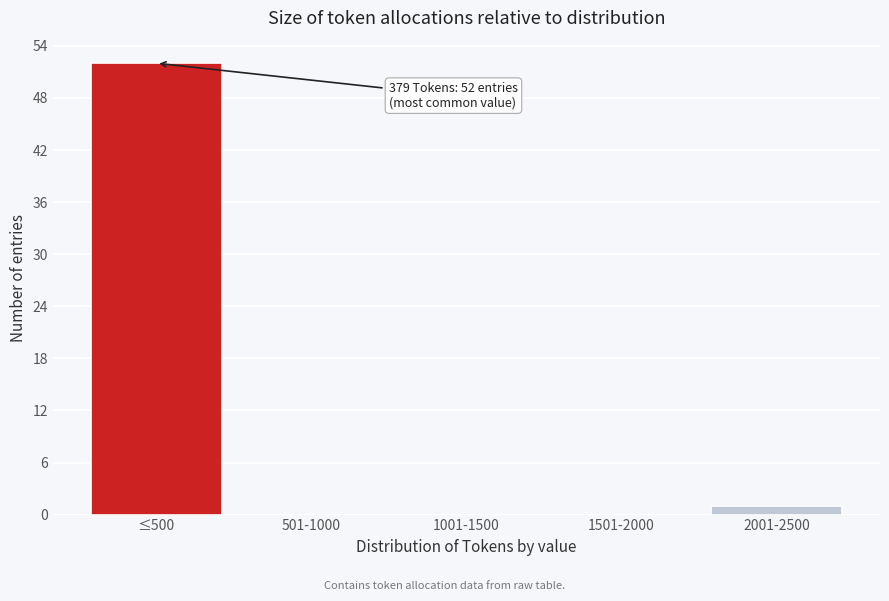

Reading left to right, what are all the values shown in this chart?

≤500=52	501-1000=0	1001-1500=0	1501-2000=0	2001-2500=1